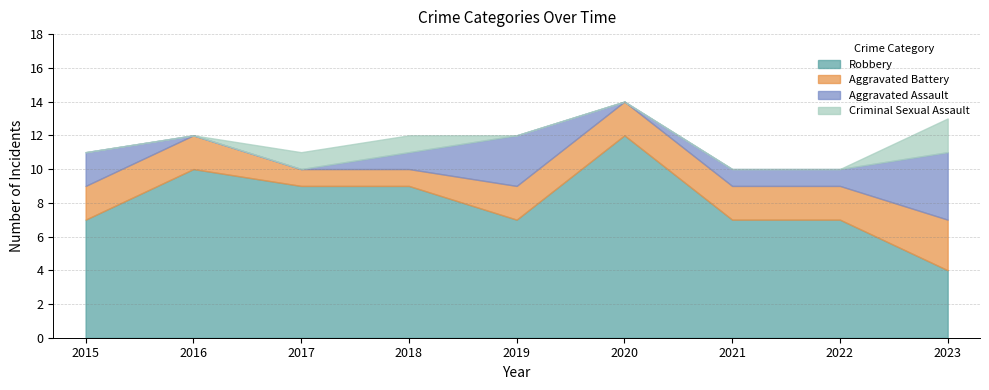

Rank the categories by Criminal Sexual Assault value from highest to lowest.

2023, 2017, 2018, 2015, 2016, 2019, 2020, 2021, 2022